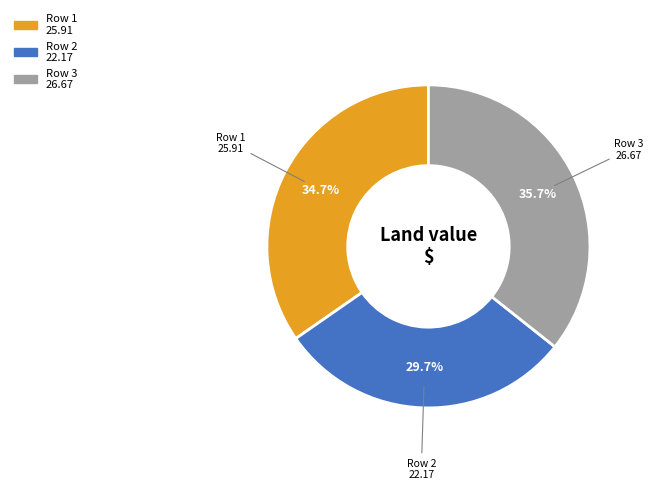

Combined, what portion of the pie is Row 3 and Row 1?

70.3%